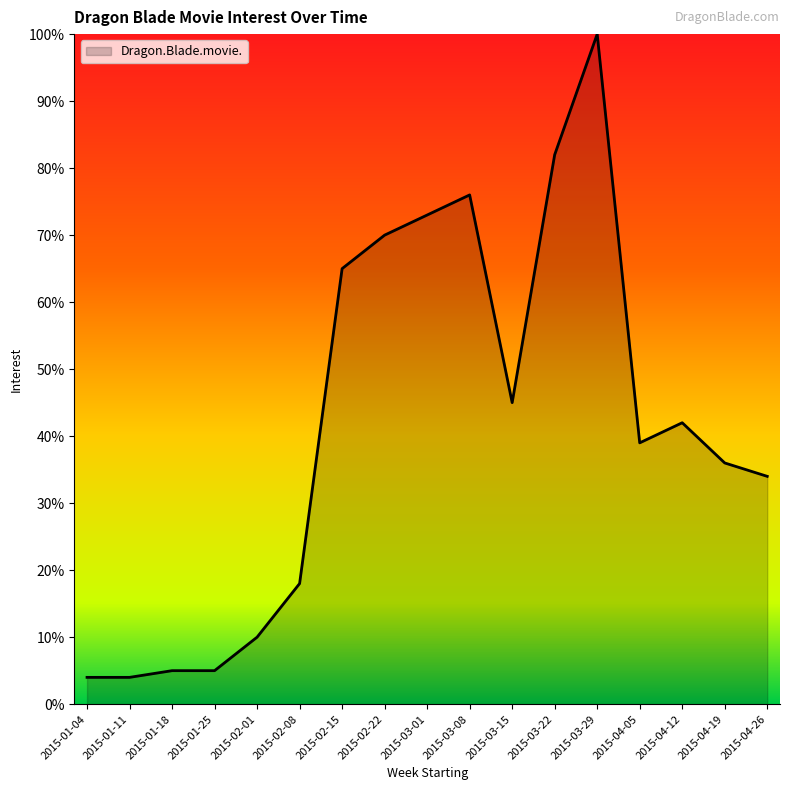

What is the average value?

42